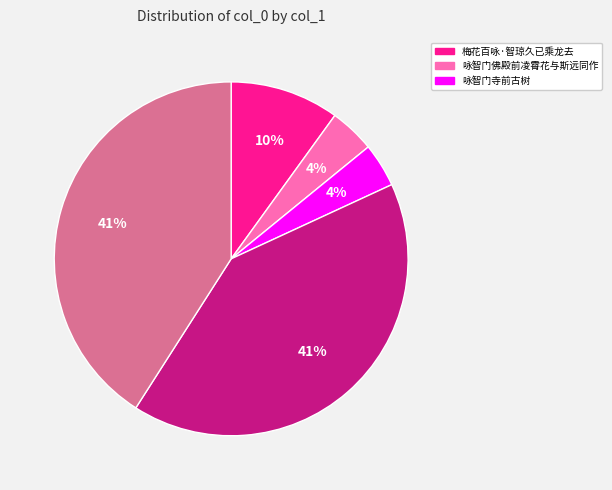

How many slices are in this pie chart?

5